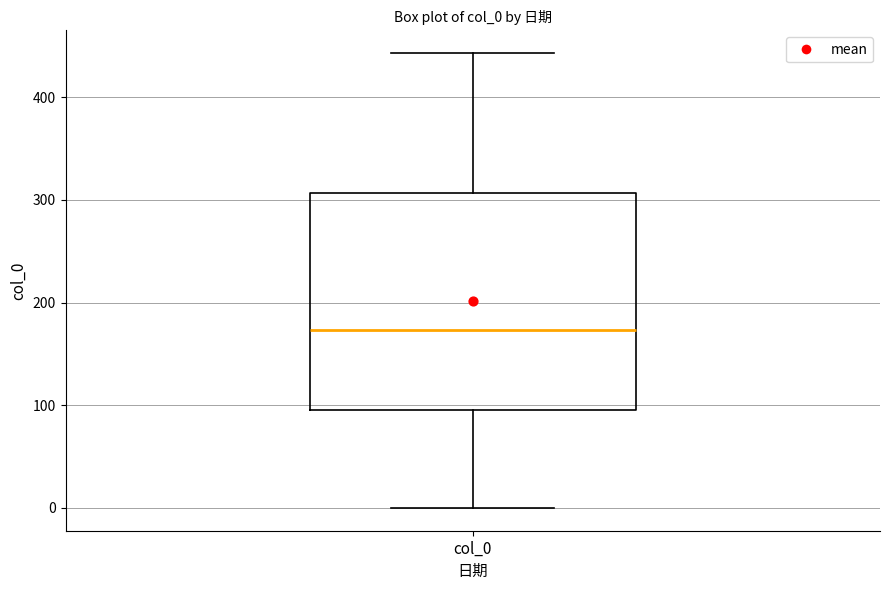

Where does the median line of the box for col_0 sit on the y-axis? The values are not printed on the chart, so give them approximately, as read against the axis.

170